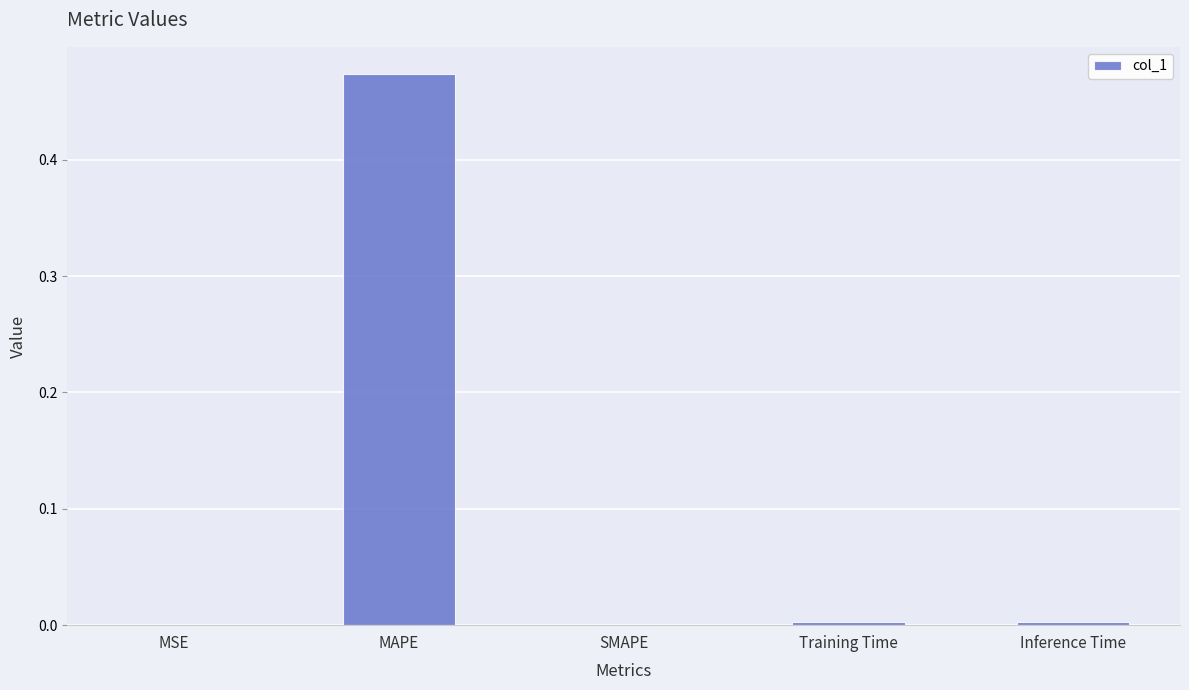

How many series are shown in this chart?

1